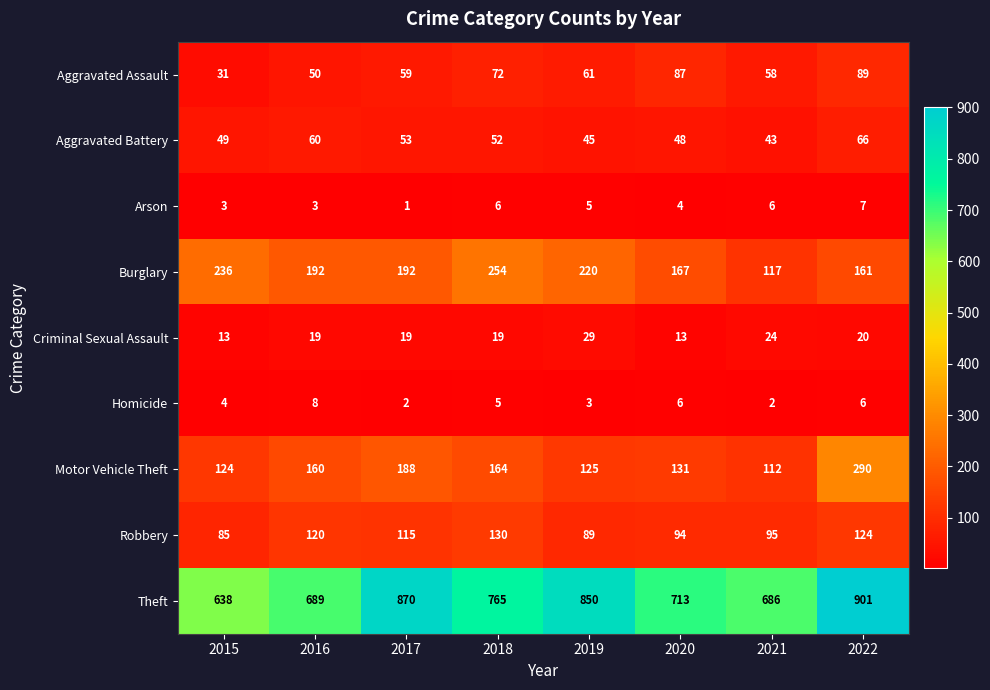

At how many categories does at least one series exceed 596?

8